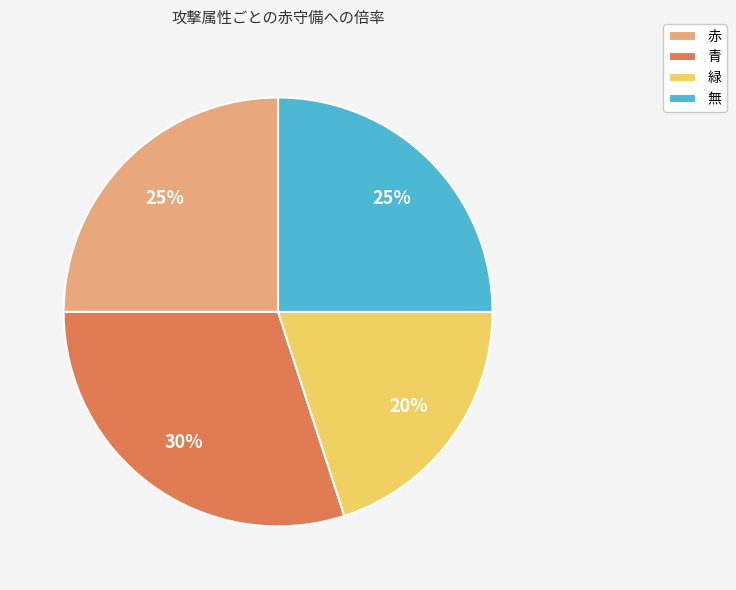

How many segments does this pie chart have?

4